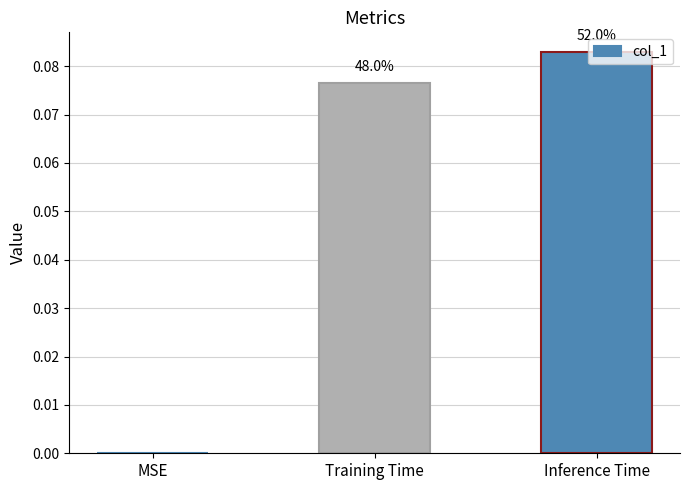

What is the value of the 2nd bar from the left?

0.1